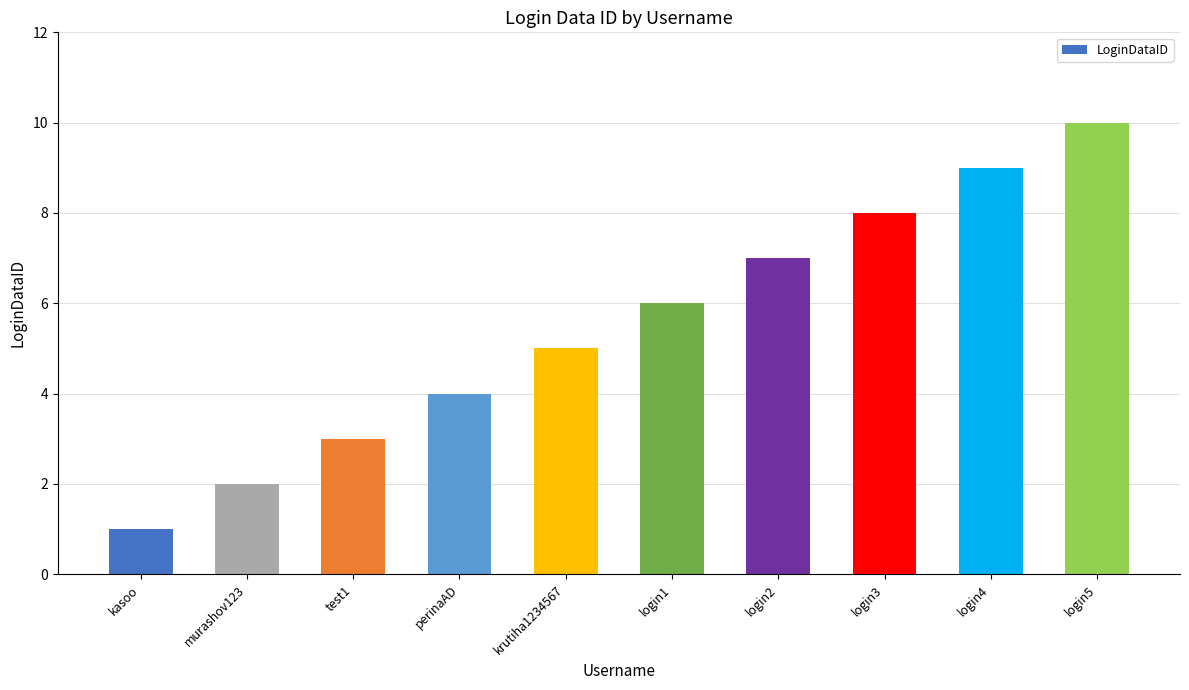

What is the sum of all values?

55